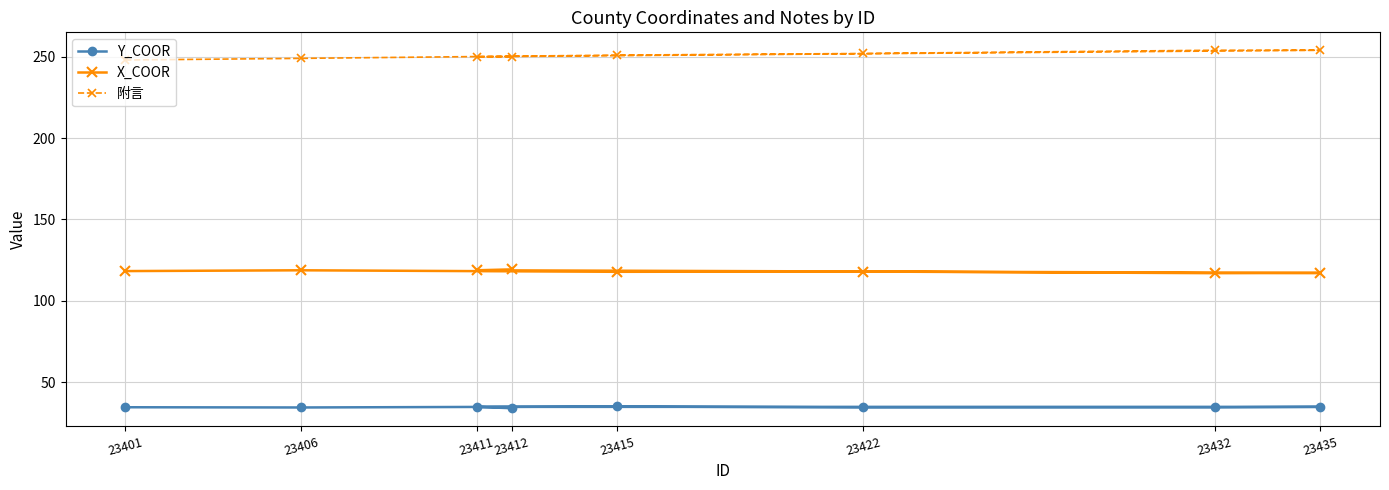

Reading left to right, list all the values displayed in this chart.

Y_COOR: 23401=34.6	23406=34.5	23415=35.1	23422=34.5	23432=34.6	23435=34.9	23411=34.9	23412=34.0
X_COOR: 23401=118.3	23406=118.8	23415=117.9	23422=118.0	23432=117.0	23435=117.2	23411=118.8	23412=119.3
附言: 23401=248.0	23406=249.0	23415=251.0	23422=252.0	23432=254.0	23435=254.0	23411=250.0	23412=250.0